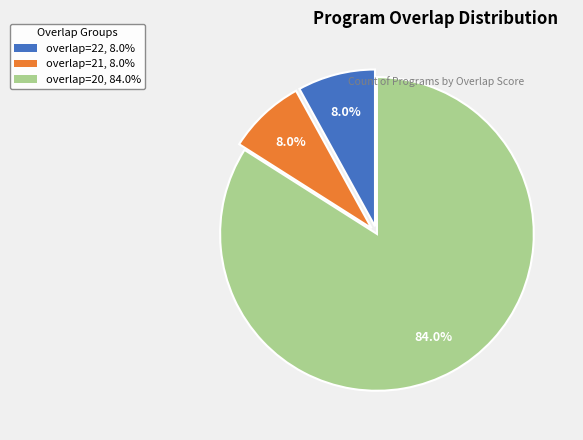

Is there a majority slice in this chart?

Yes